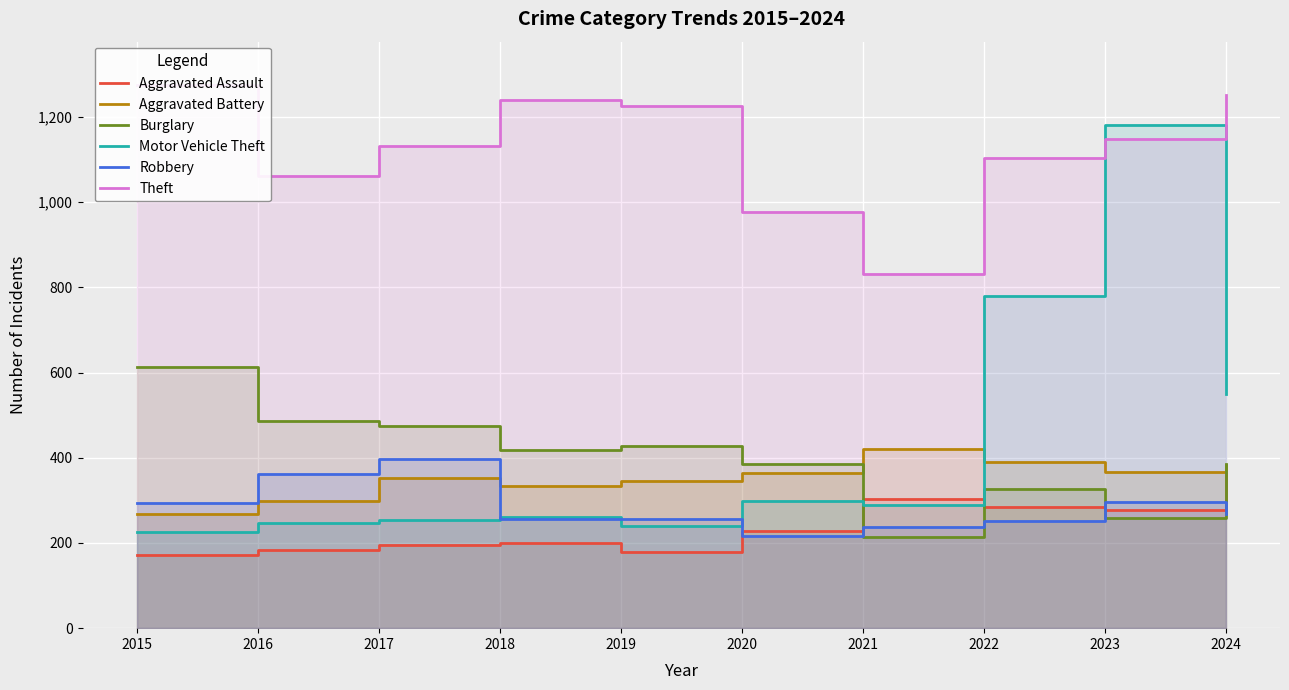

What is the value of the Theft point at the 4th from the left?

1239